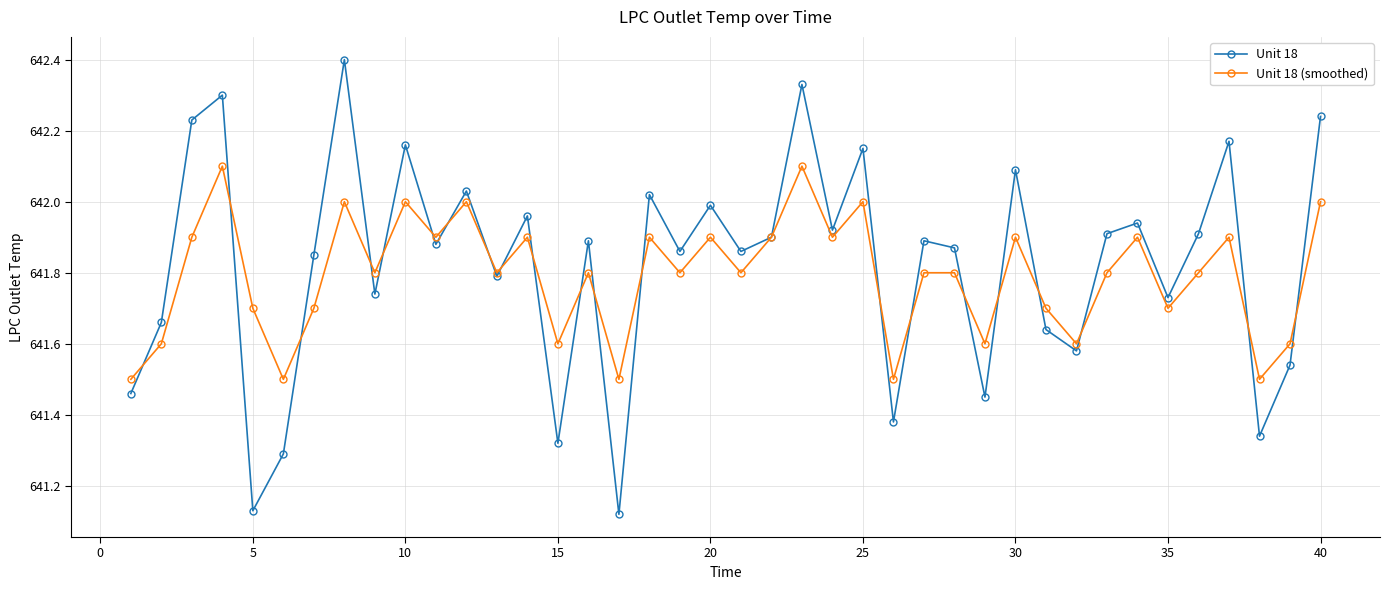

Rank the series by their maximum value, from highest to lowest.

Unit 18, Unit 18 (smoothed)